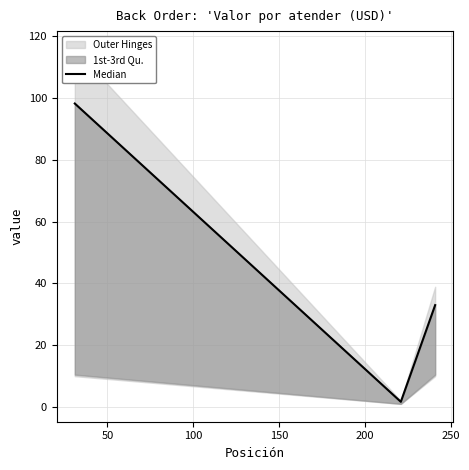

What is the sum of all values?

133.0